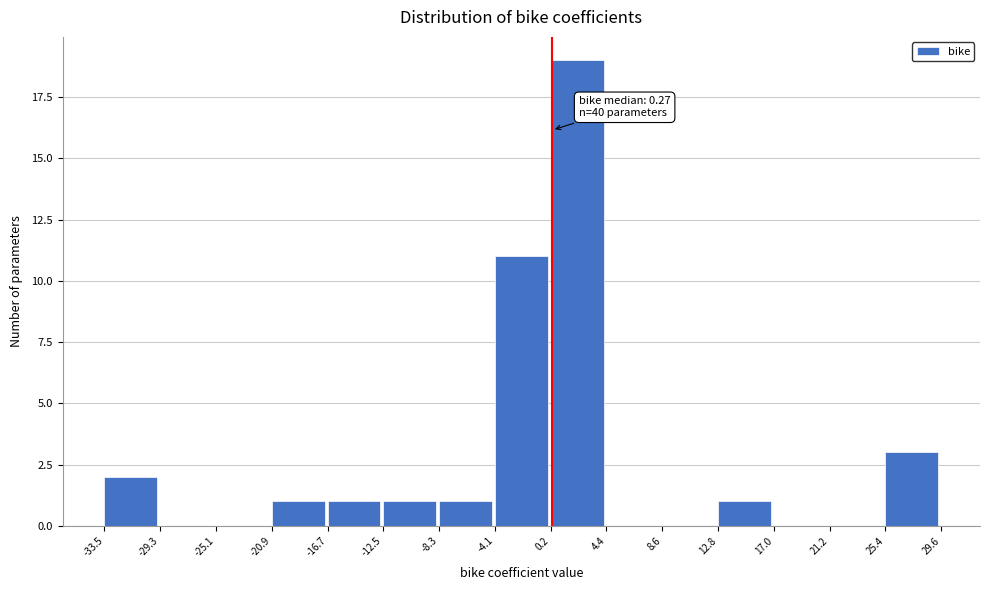

Which range on the x-axis has the tallest bar?

0.2 to 4.4